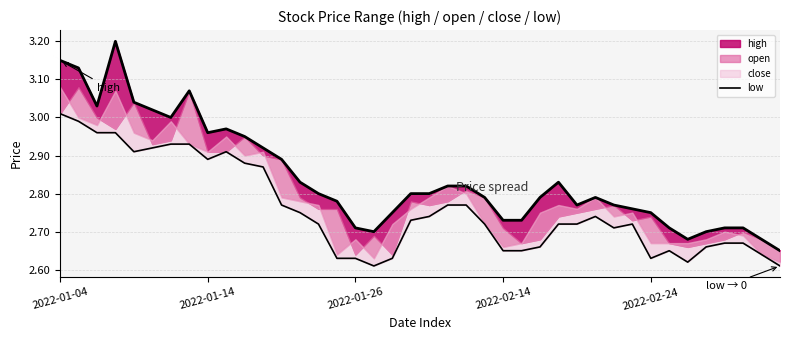

What is the sum of the values at 26 and 9?

5.6